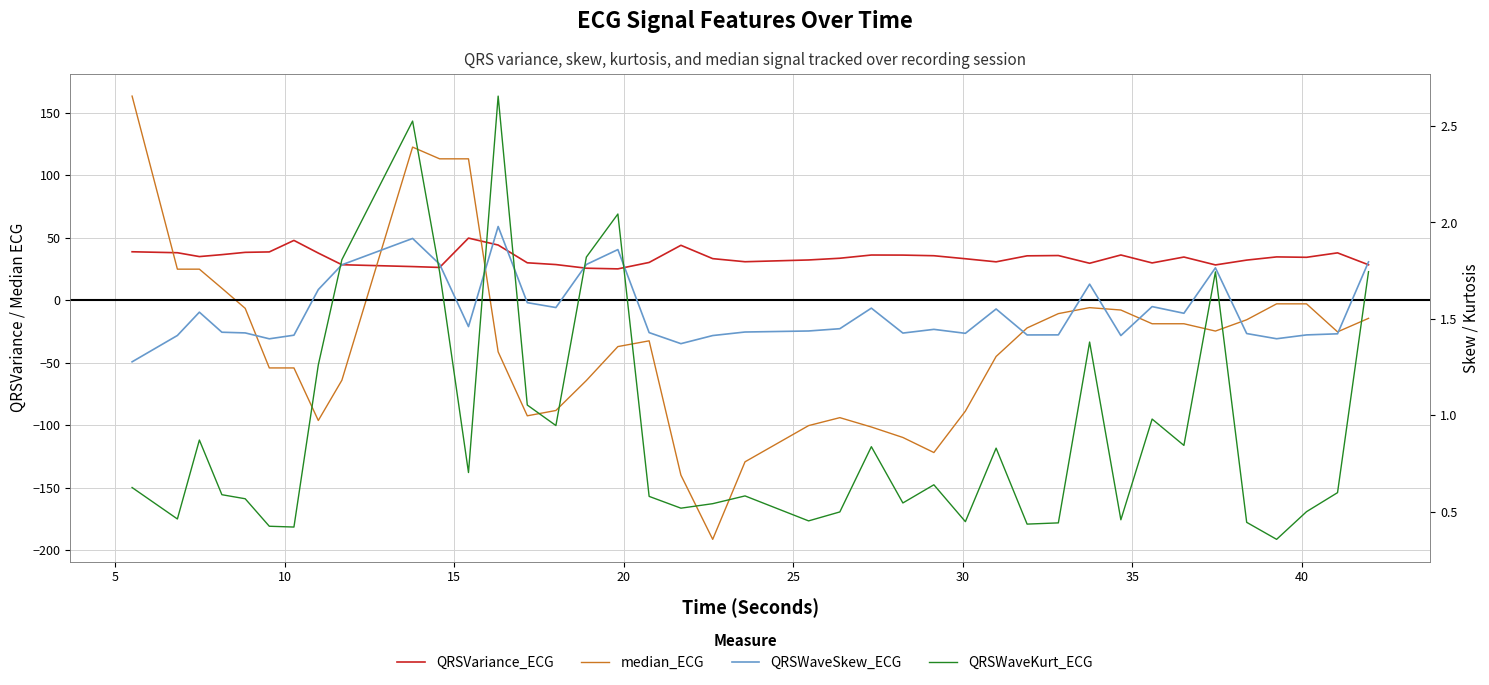

How many interior local valleys does the QRSWaveKurt_ECG series have?

12